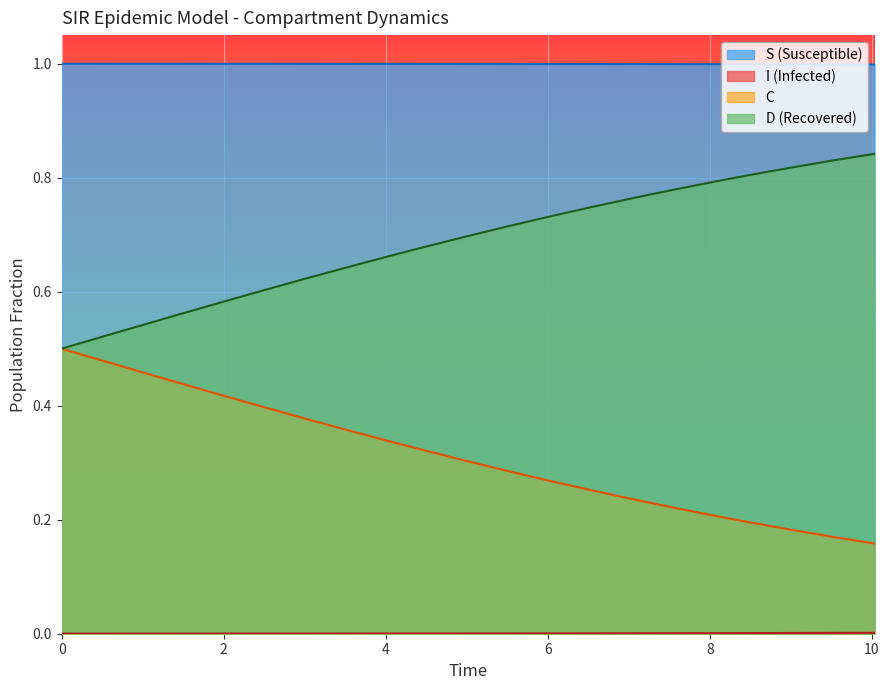

True or false: D (Recovered) and S (Susceptible) intersect in this chart.

False